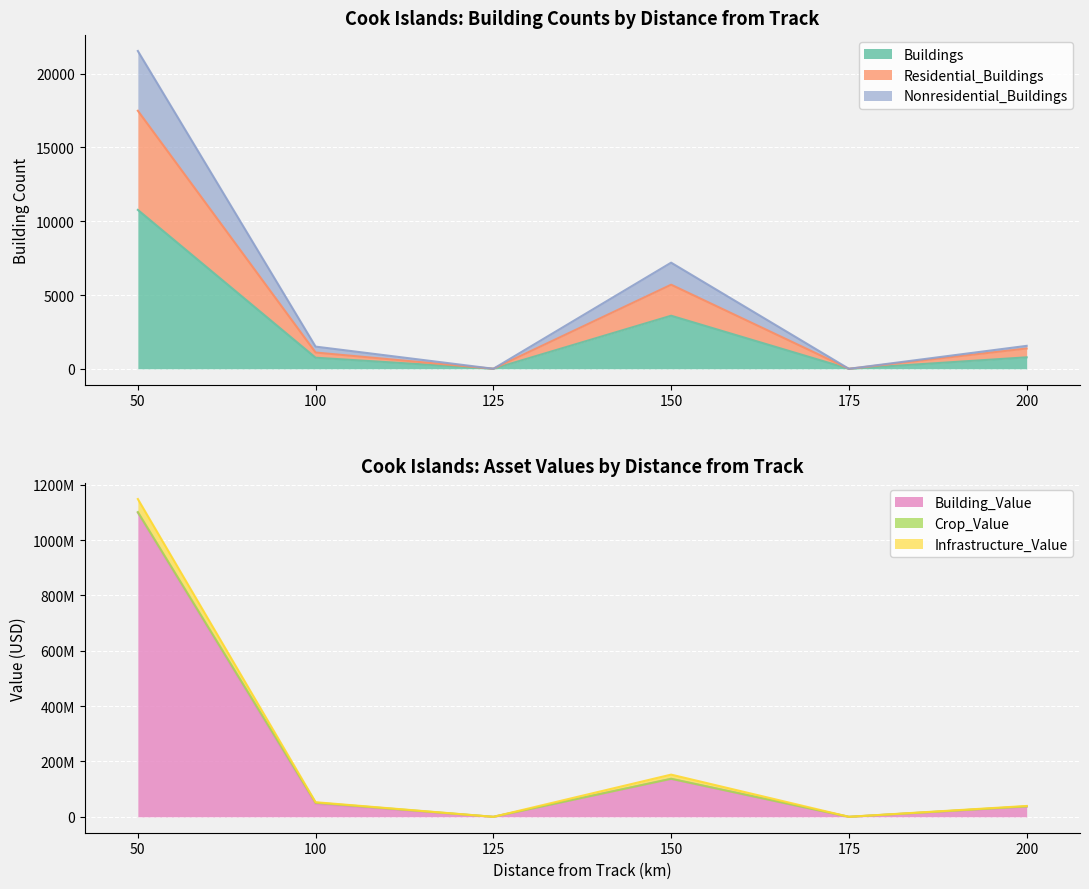

How many interior local valleys does the Nonresidential_Buildings series have?

2